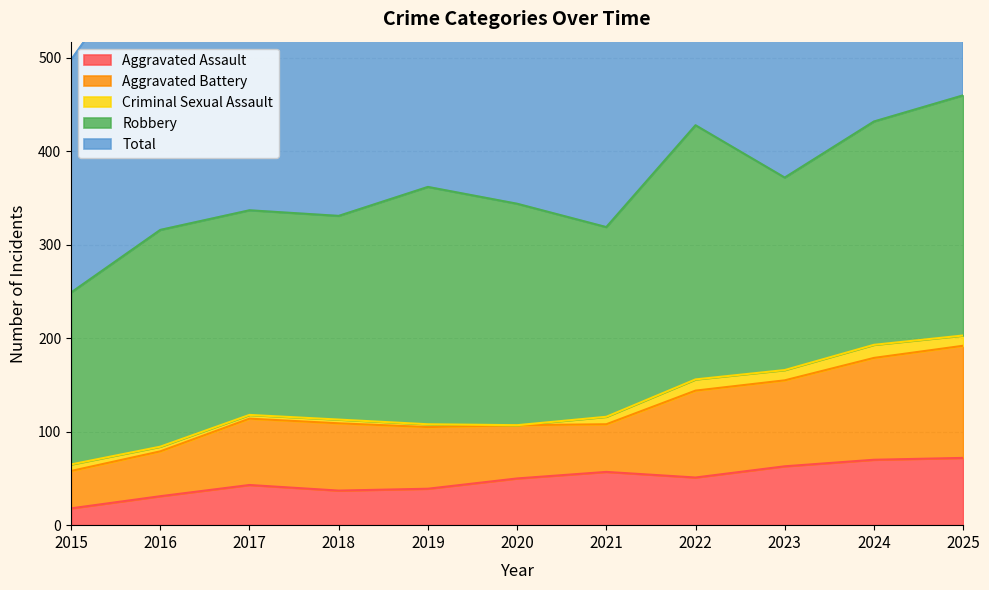

How many data points in Criminal Sexual Assault are above 7?

5